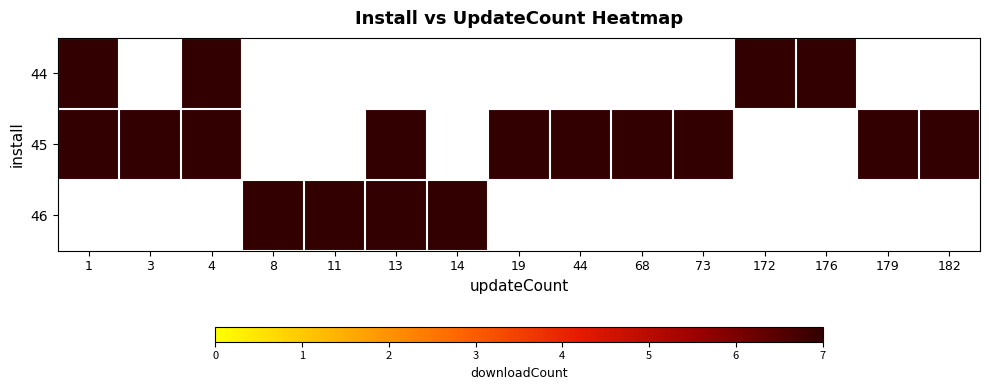

At which label does 44 reach its peak?

1